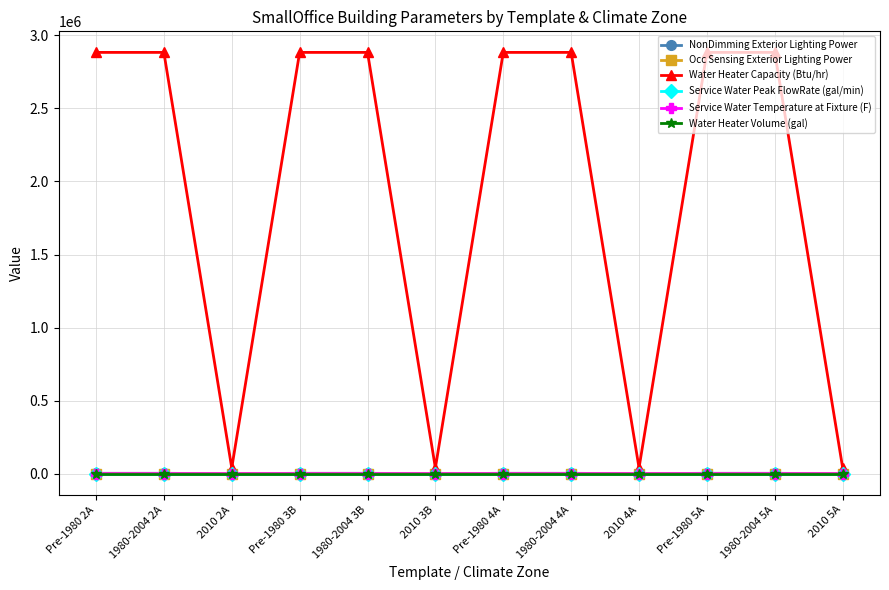

Which series has the largest range (max minus min)?

Water Heater Capacity (Btu/hr)